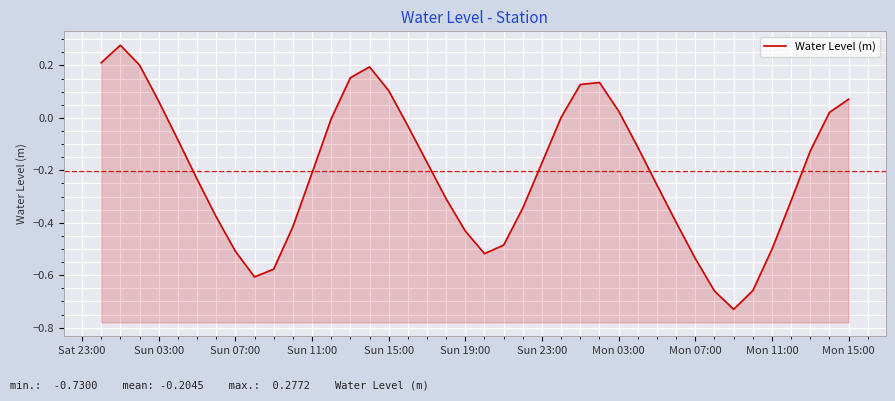

At which label does the data first exceed 0?

Sat 23:00